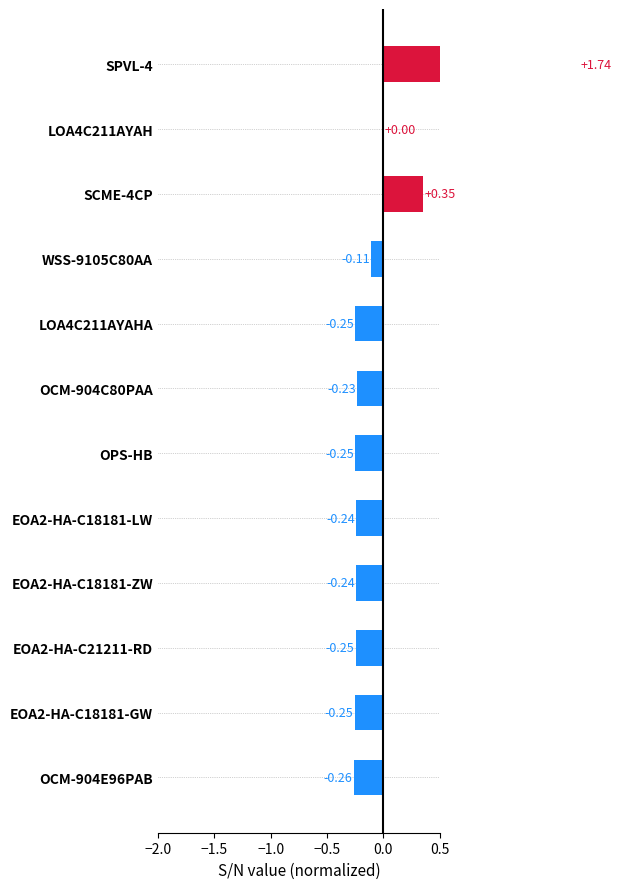

How many values are below zero?

9